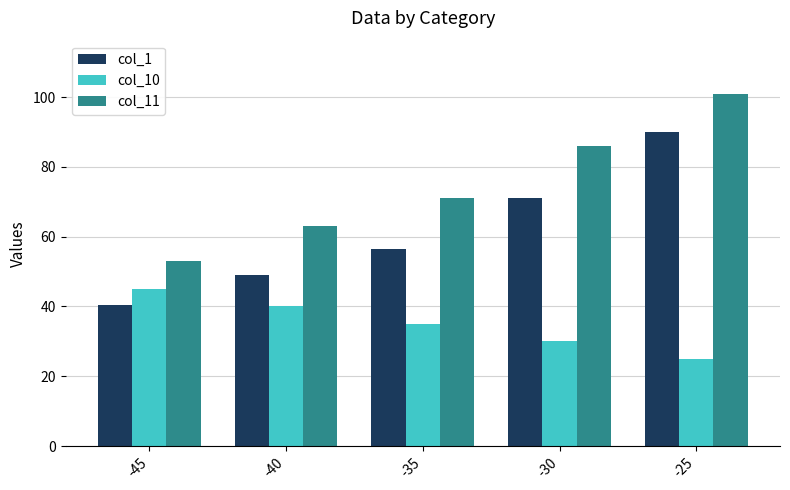

True or false: col_10 has a value of 40.0 at -40.

True